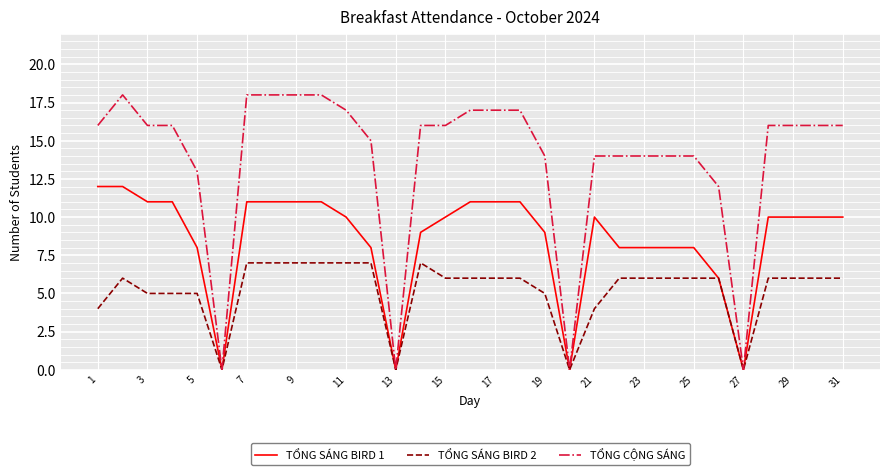

Which series has the largest range (max minus min)?

TỔNG CỘNG SÁNG